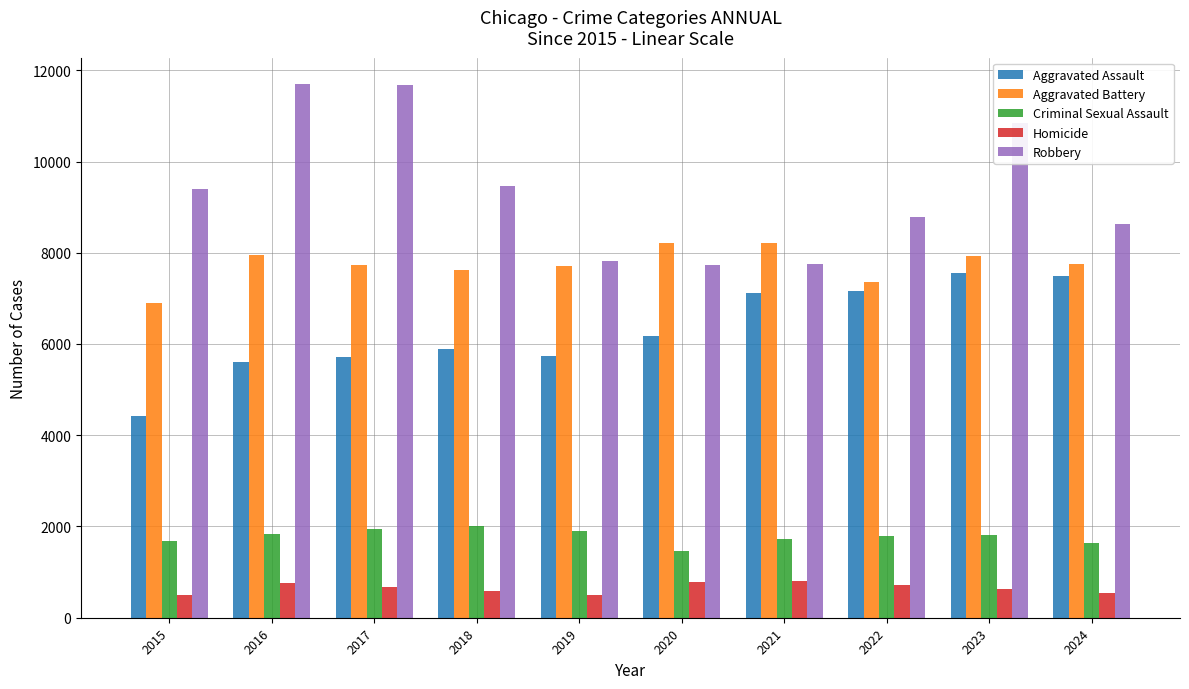

What is the minimum value shown in the chart?

488